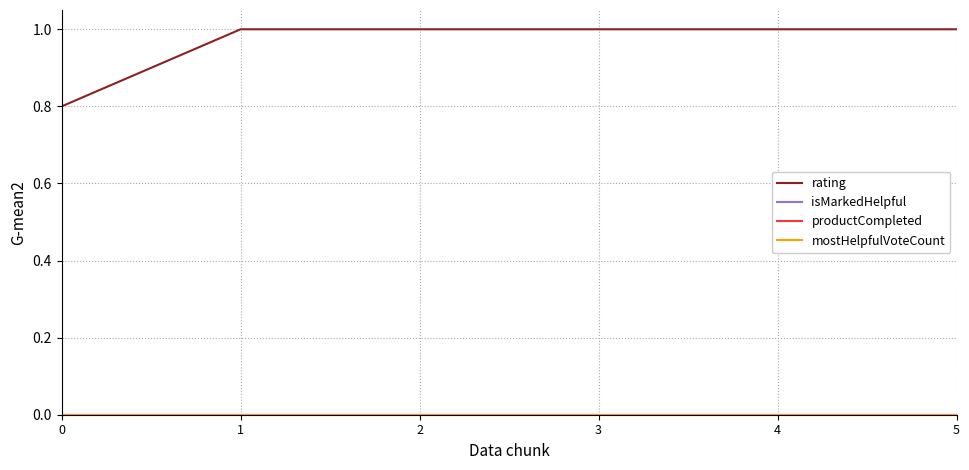

True or false: isMarkedHelpful has a value of 0.0 at 1.

True